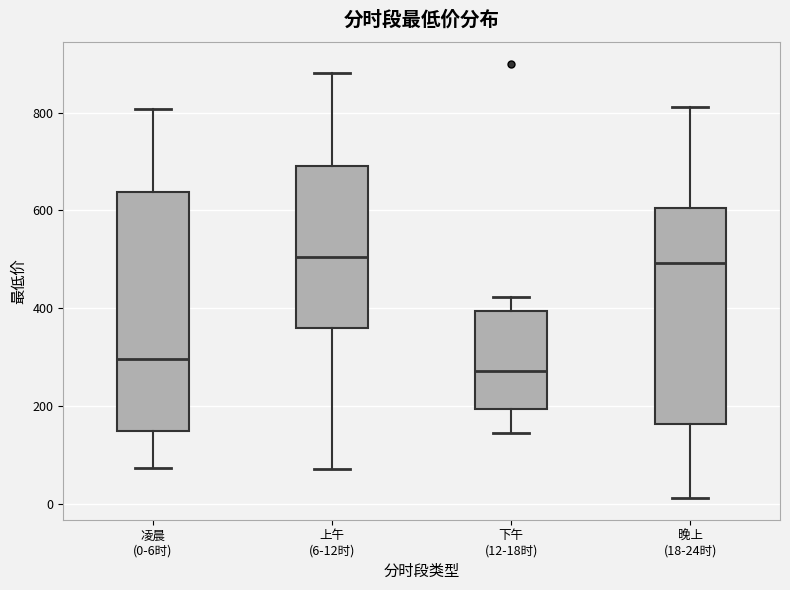

Where does the lower whisker of the box for 下午 (12-18时) end on the y-axis? The values are not printed on the chart, so give them approximately, as read against the axis.

140